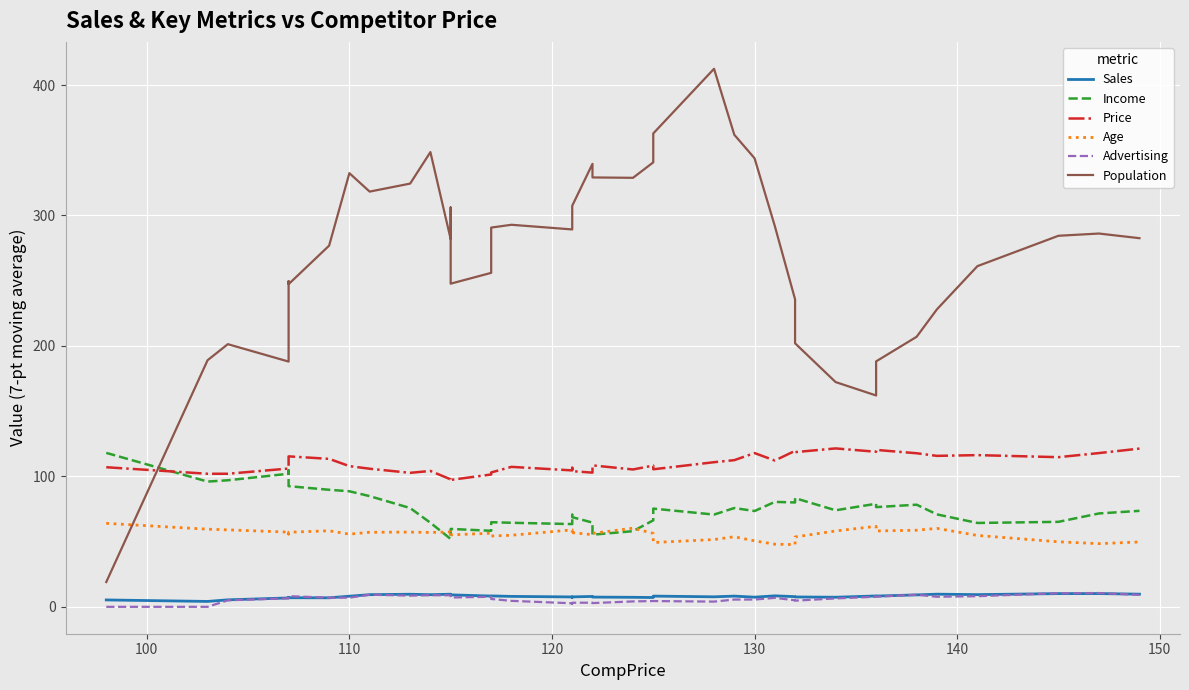

What is the difference between the maximum and minimum values in the Age series?

16.3